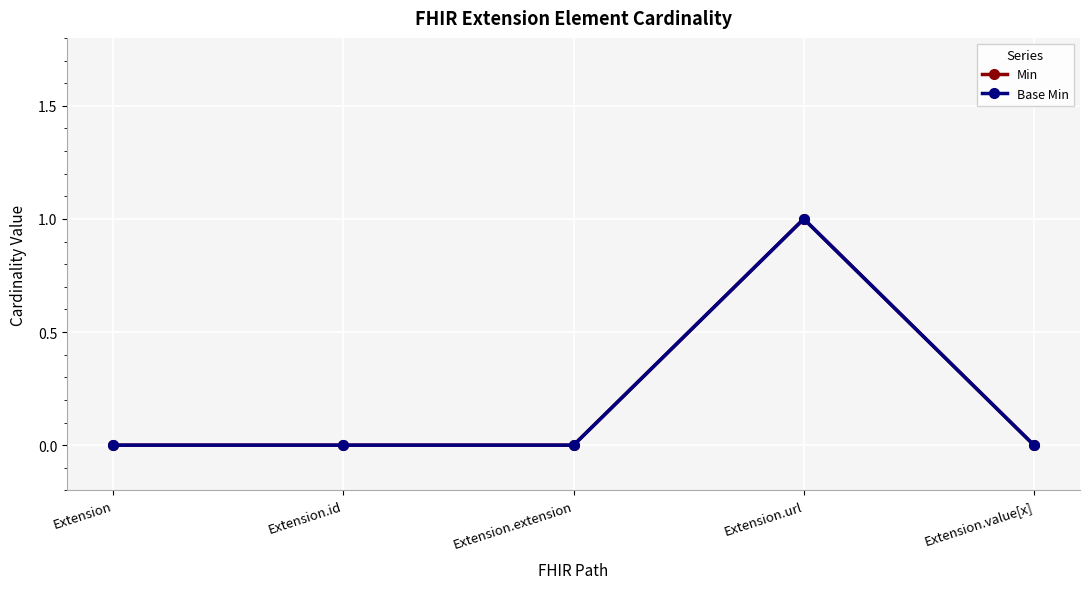

True or false: Min has a value of 0 at Extension.value[x].

True